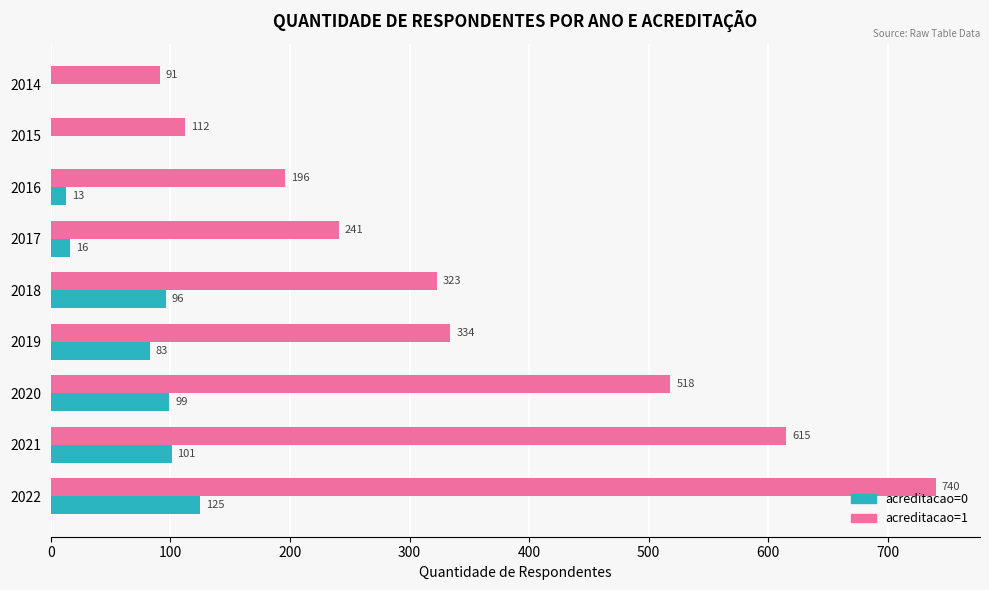

Which series has the largest total across all categories?

acreditacao=1